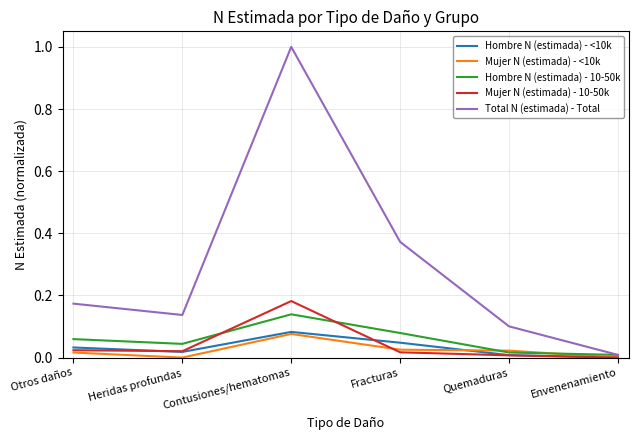

At which category is the sum across all series the highest?

Contusiones/hematomas